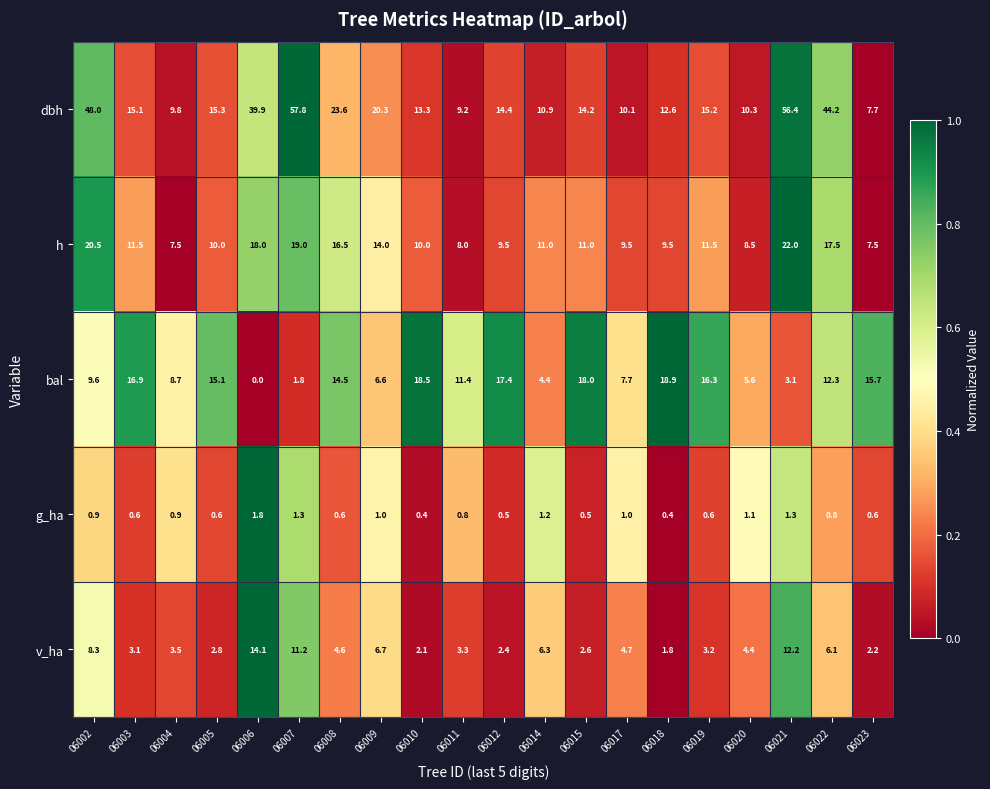

List the series in order of their peak value, highest first.

dbh, h, bal, v_ha, g_ha